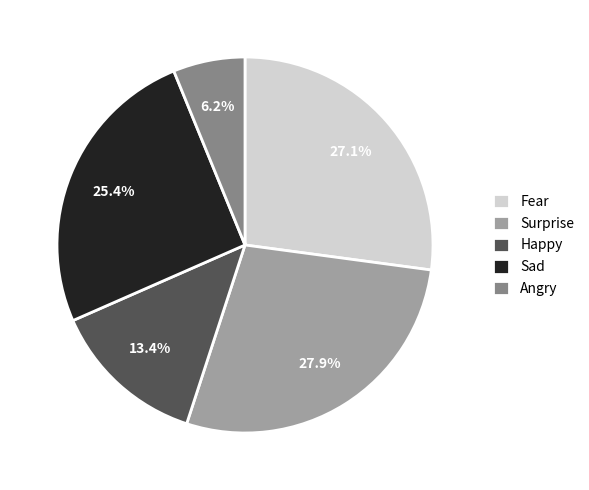

To the nearest percent, what portion does Sad represent?

25%